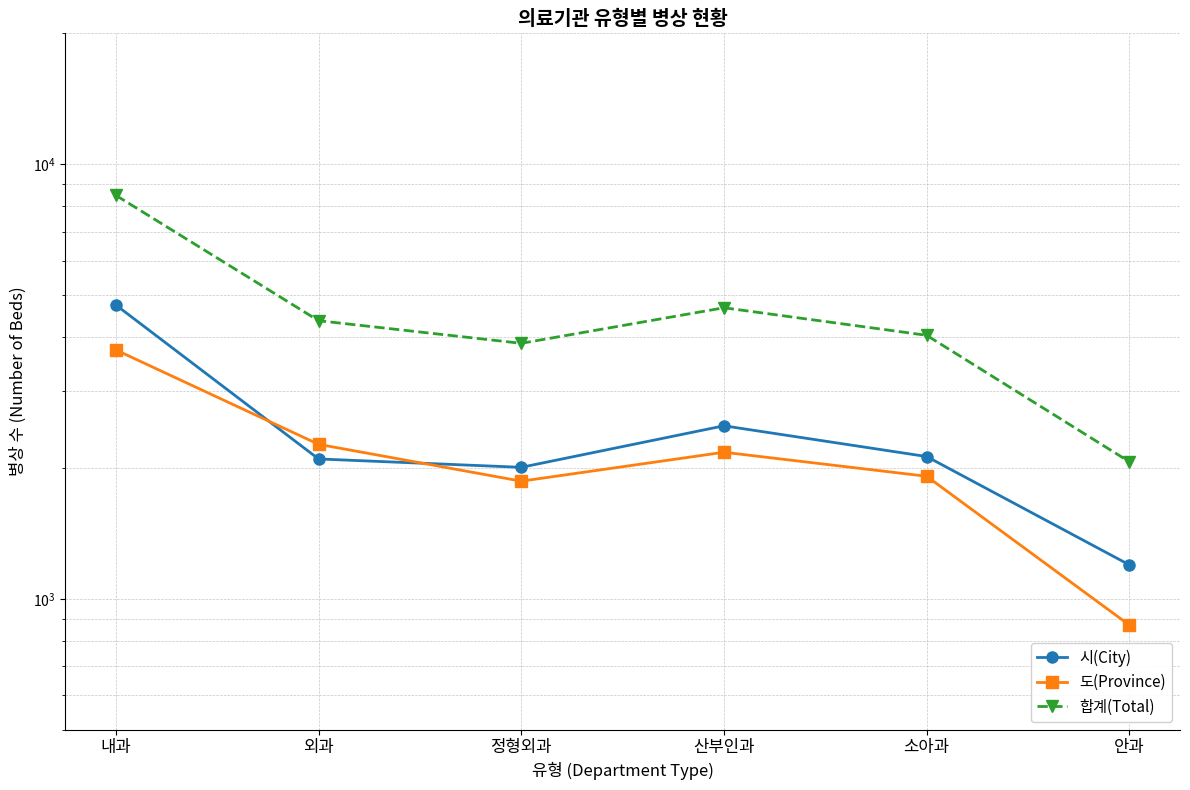

What is the difference between the maximum and minimum values in the 합계(Total) series?

6414